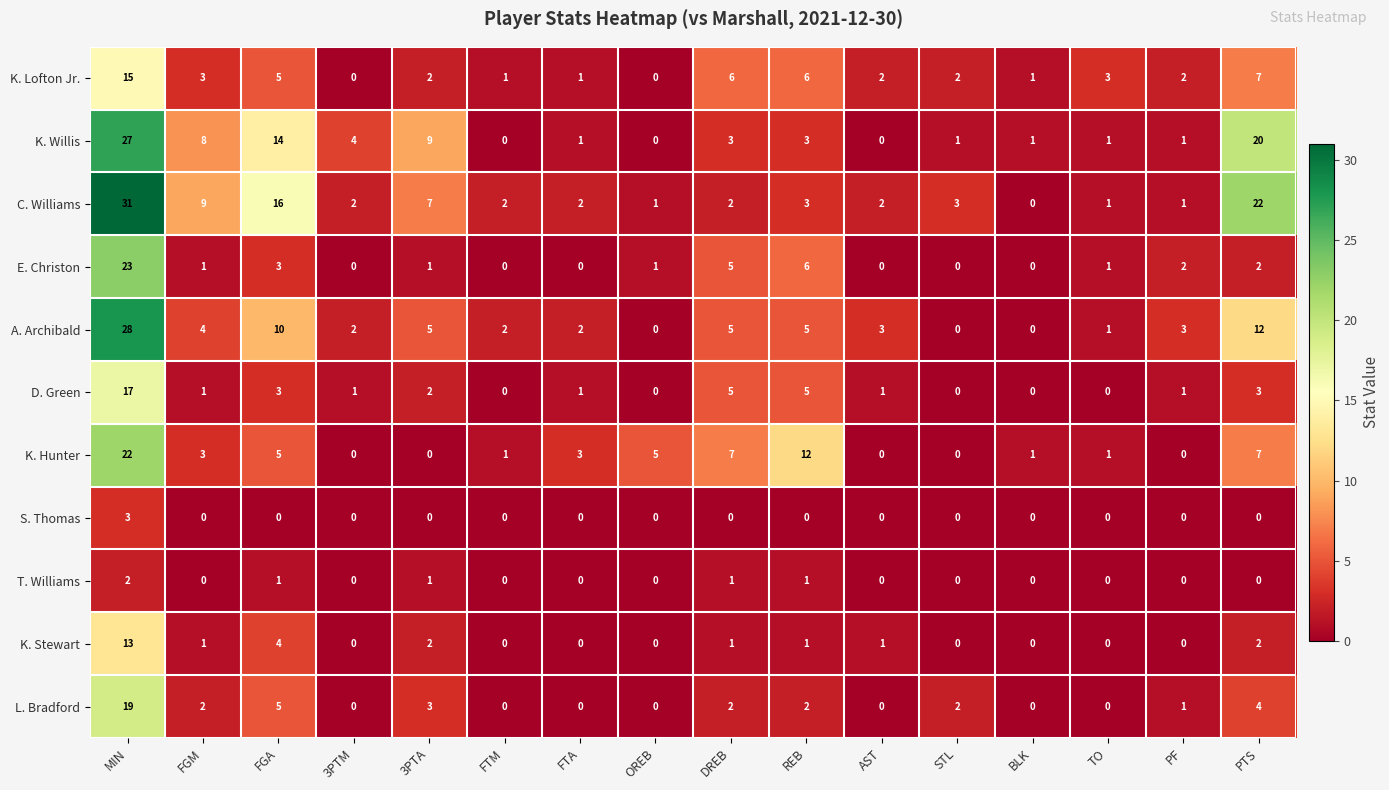

Which series has the largest total across all categories?

C. Williams